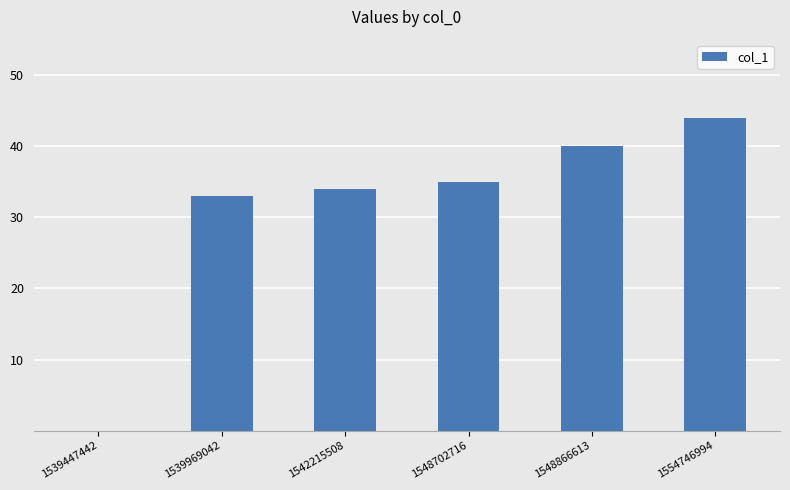

Where is the data nearest to the value 22?

1539969042